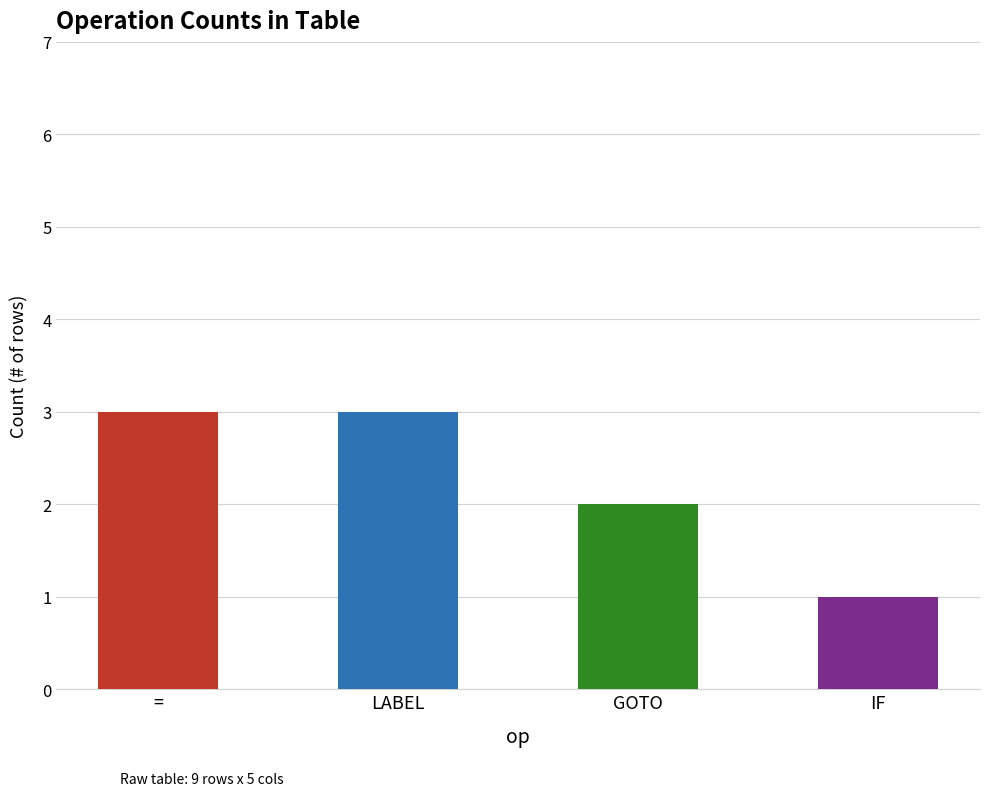

Does the chart contain any negative values?

No